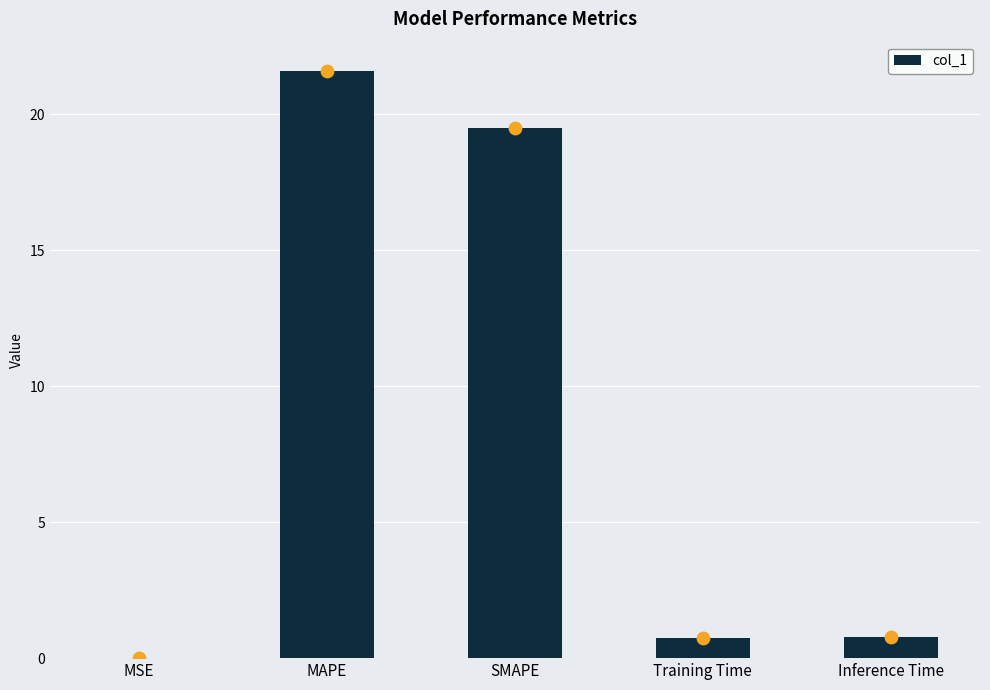

What is the change in value from Training Time to Inference Time?

+0.1